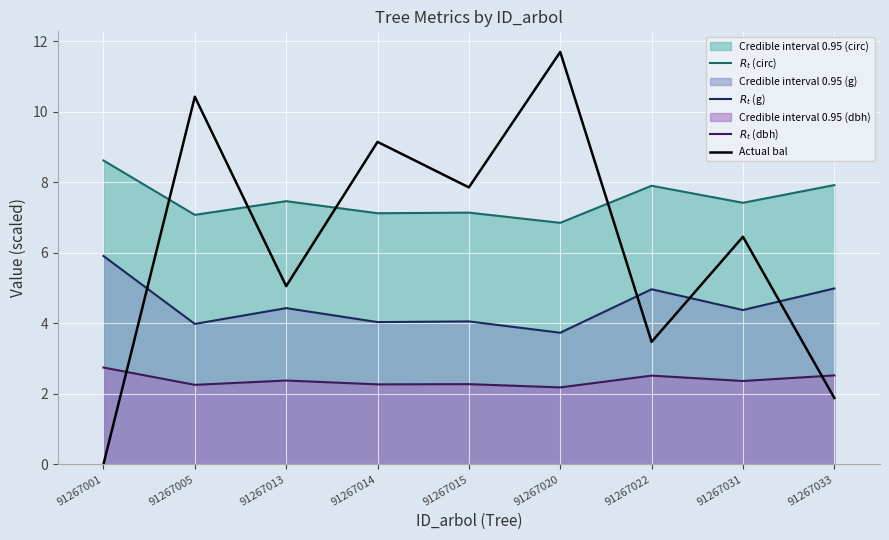

At 91267031, list the series in order from largest to smallest.

$R_t$ (circ), Actual bal, $R_t$ (g), $R_t$ (dbh)